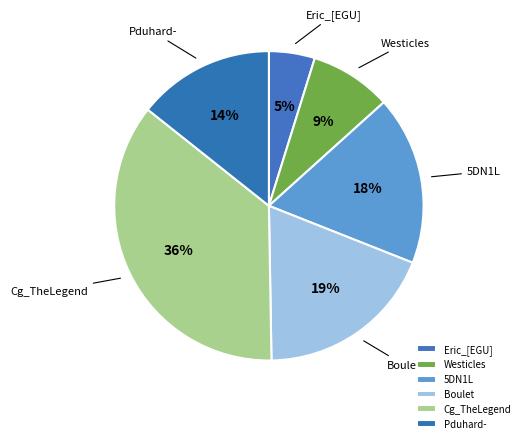

Combined, do Pduhard- and Westicles account for over 50%?

No